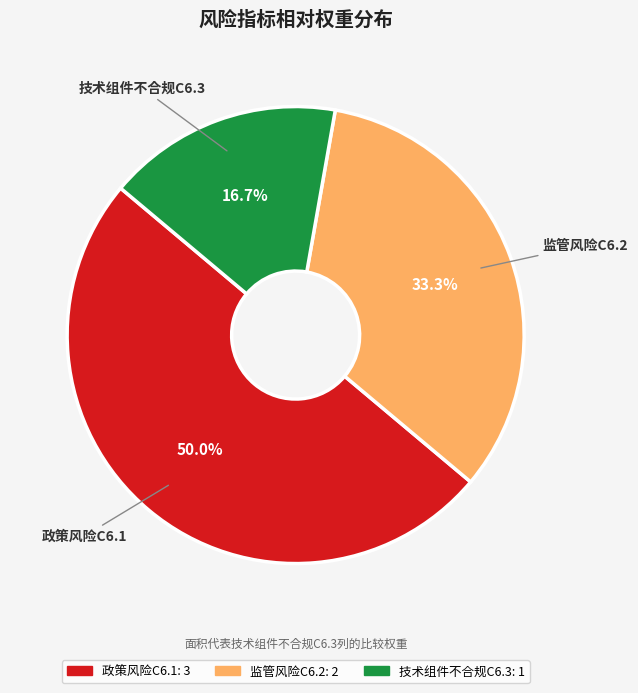

Which has a higher value, 技术组件不合规C6.3 or 监管风险C6.2?

监管风险C6.2